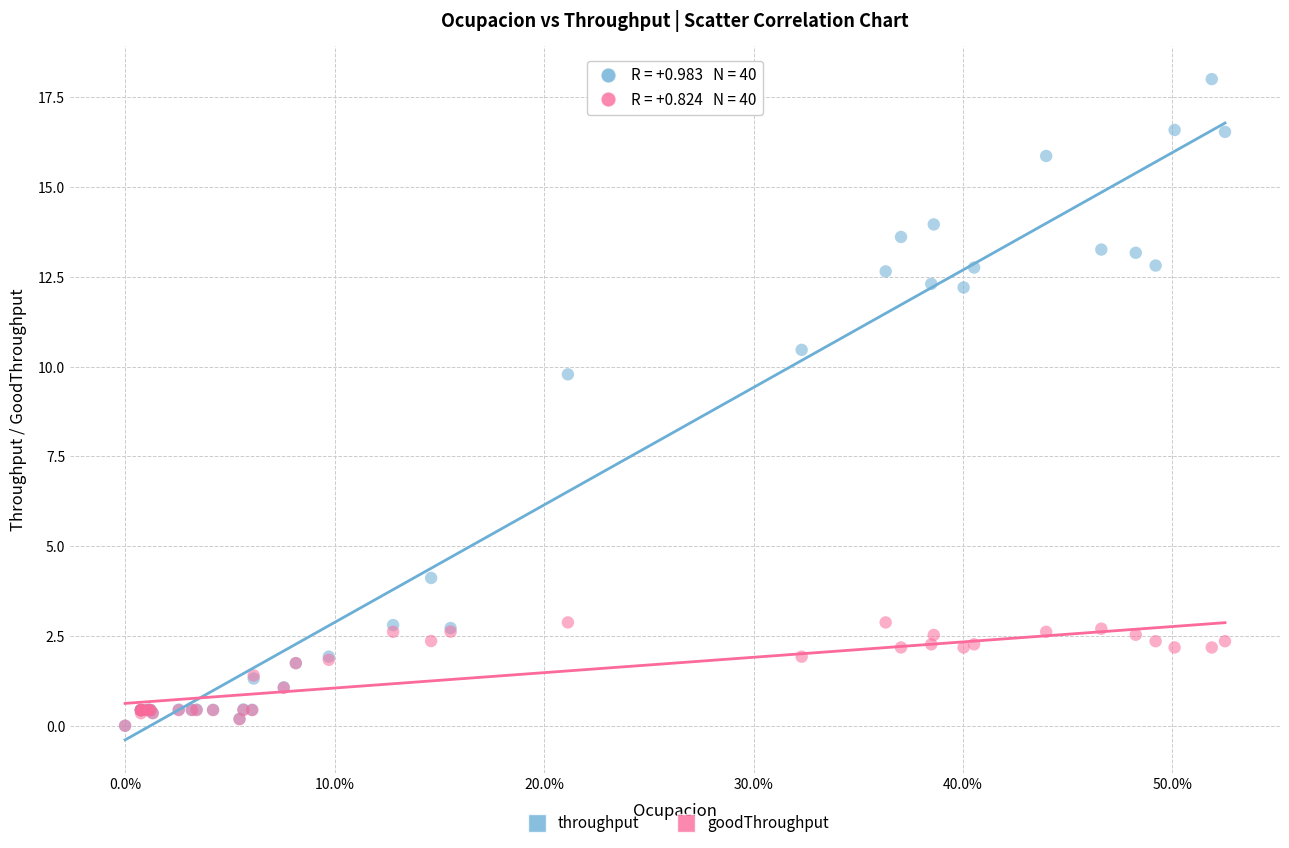

In the throughput series, what Y value is closest to 9?

9.8